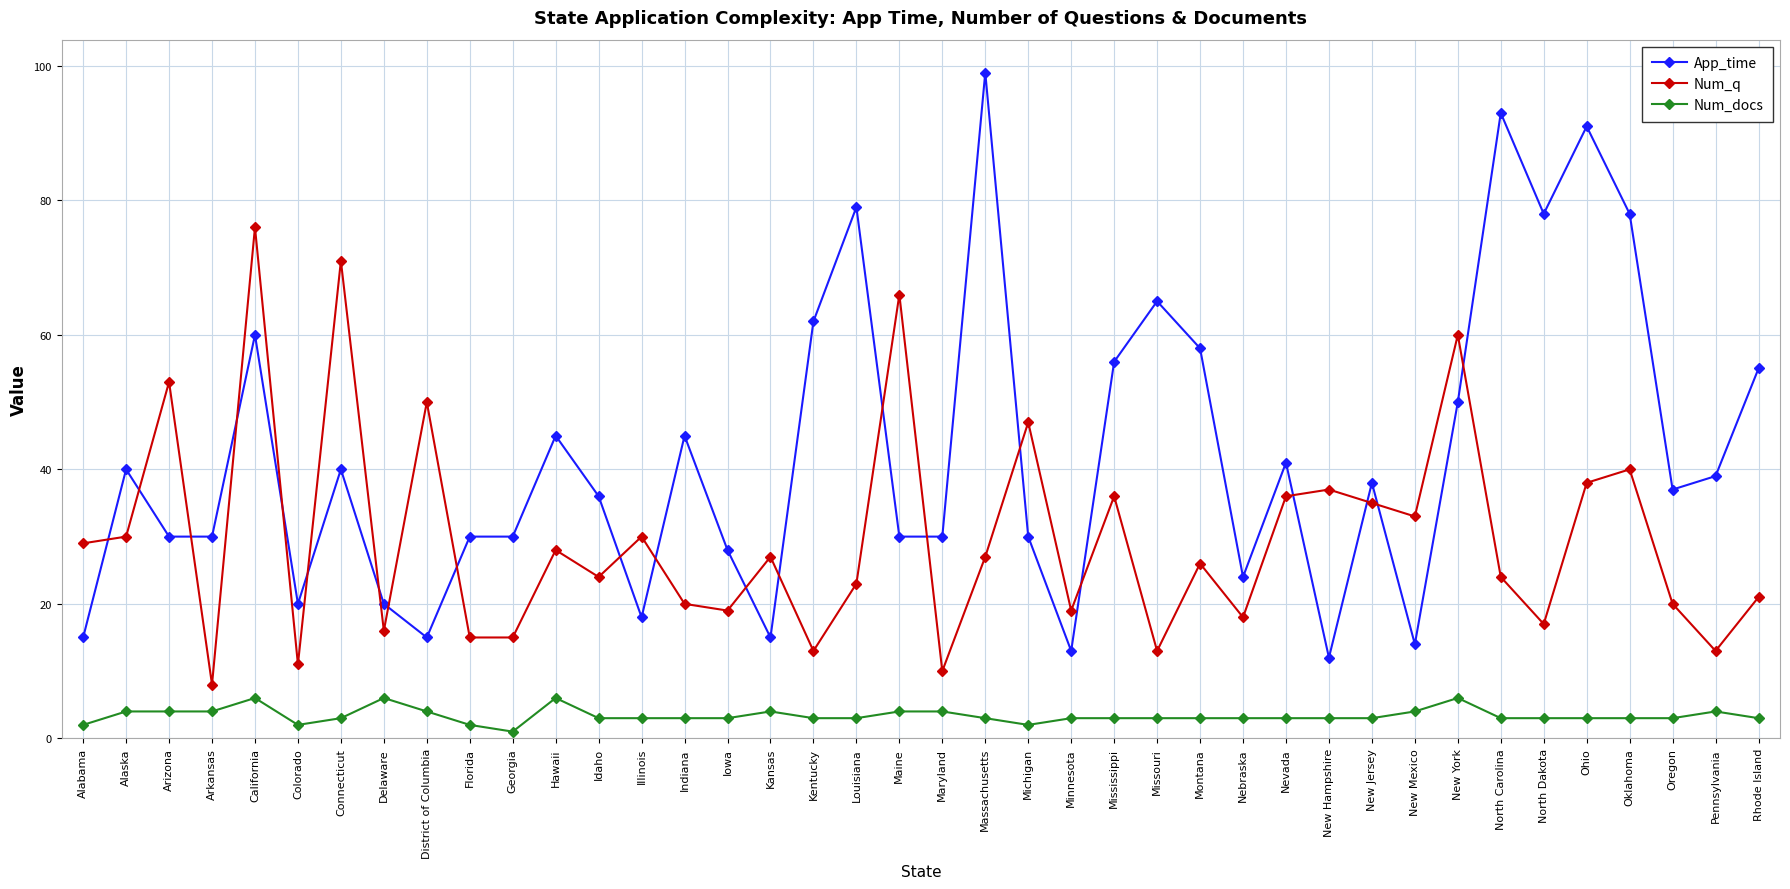

Is the value of Num_q at Oklahoma greater than the value of Num_docs at Oregon?

Yes